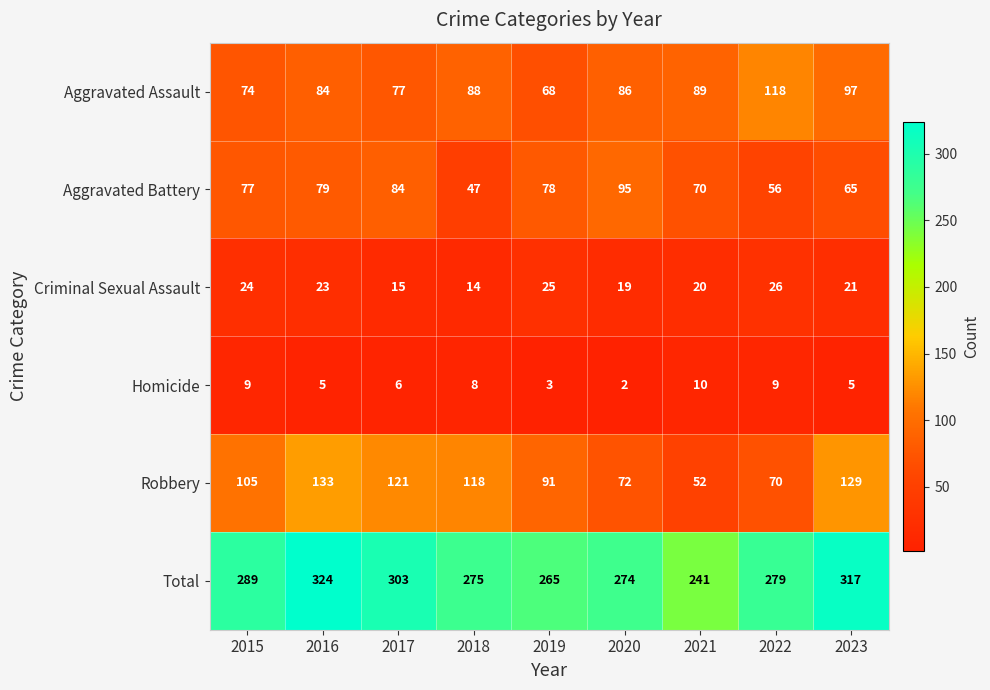

What is the difference between the second highest and second lowest values in the Homicide series?

6